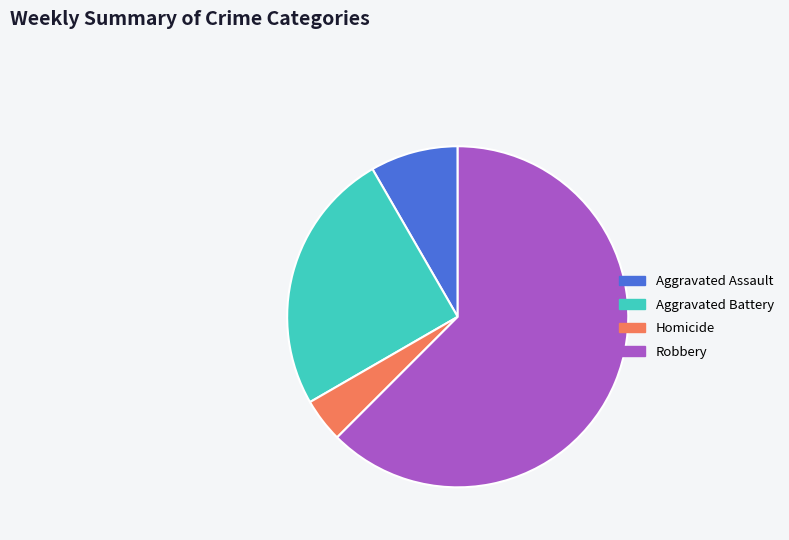

Does any single category account for the majority?

Yes